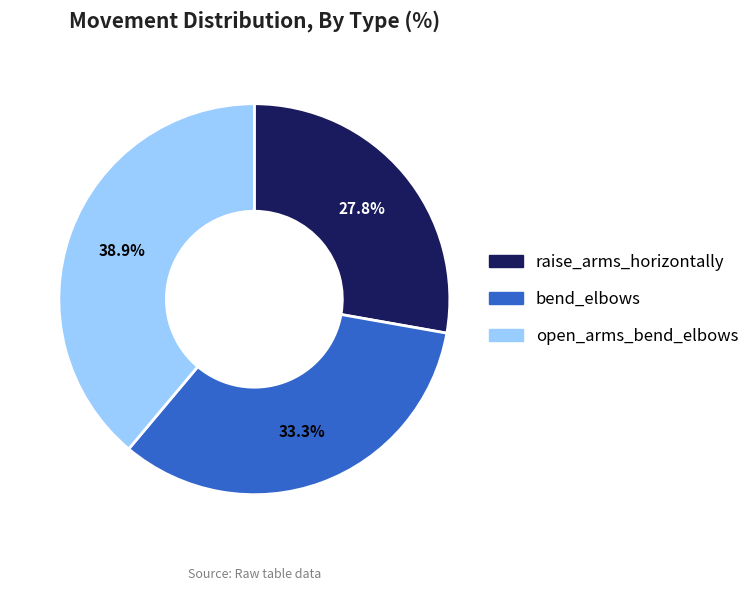

Is there any slice that represents more than half of the pie?

No